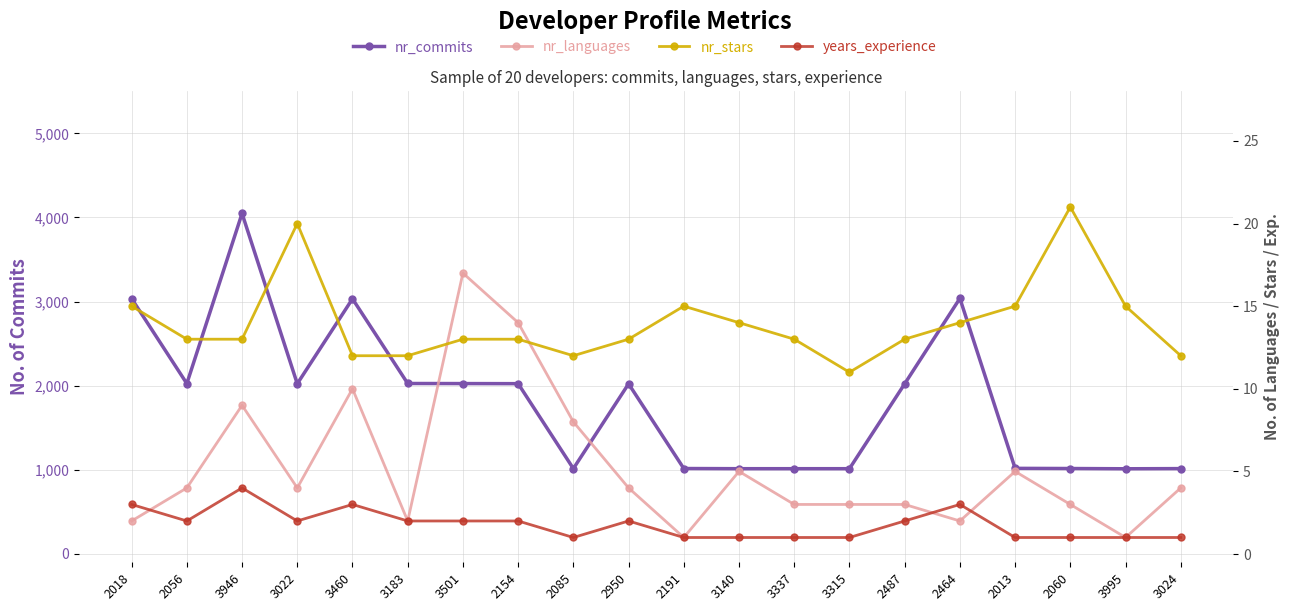

Between which two adjacent categories do nr_stars and nr_languages first intersect?

3183 and 3501